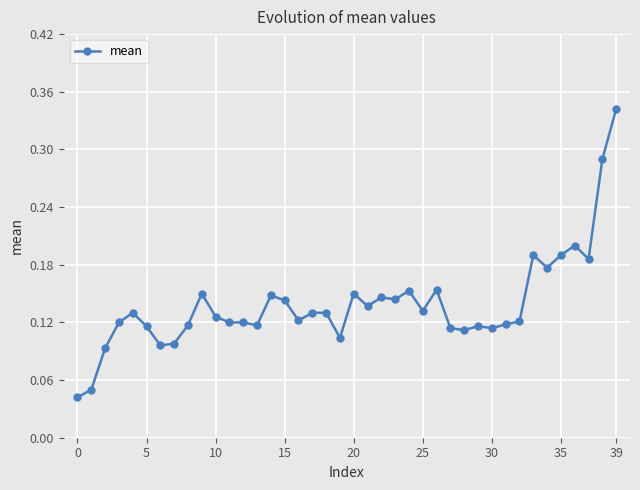

How many values are between 0 and 1?

40